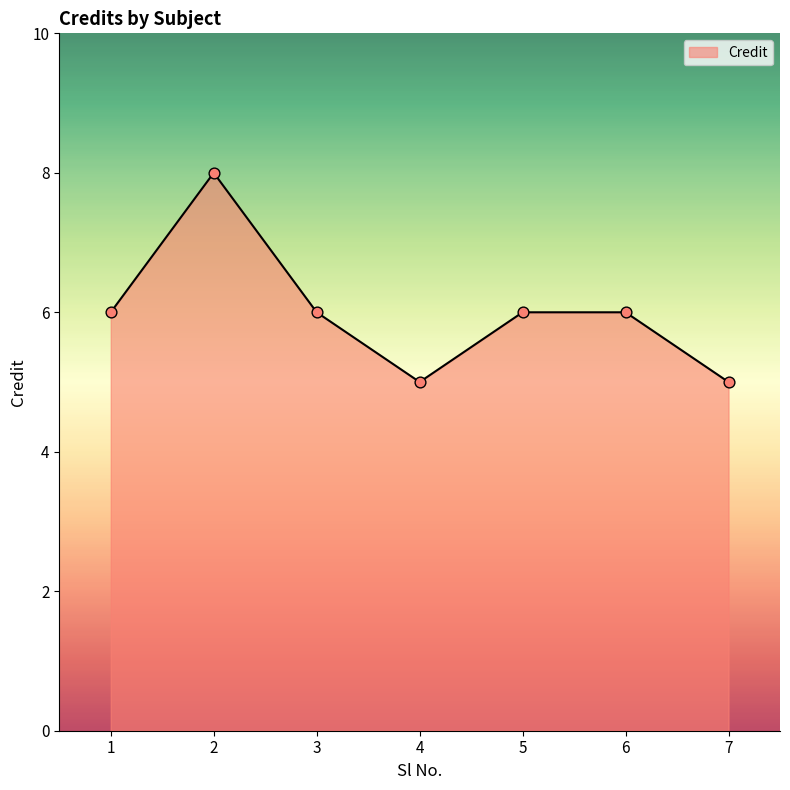

Which has a higher value, 2 or 3?

2